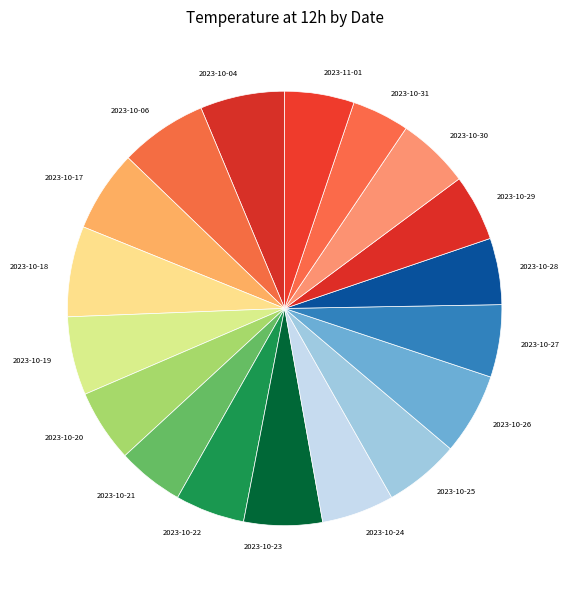

Is 2023-10-04 the majority of the pie?

No